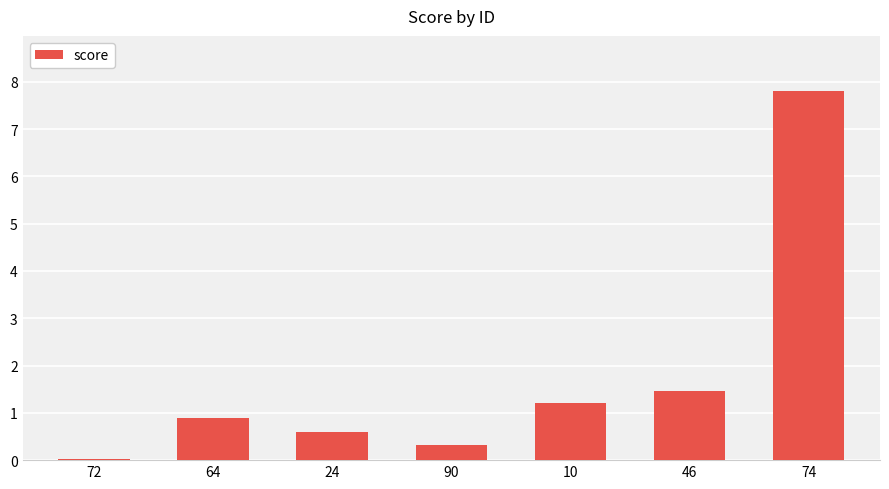

What is the change in value from 64 to 46?

+0.6